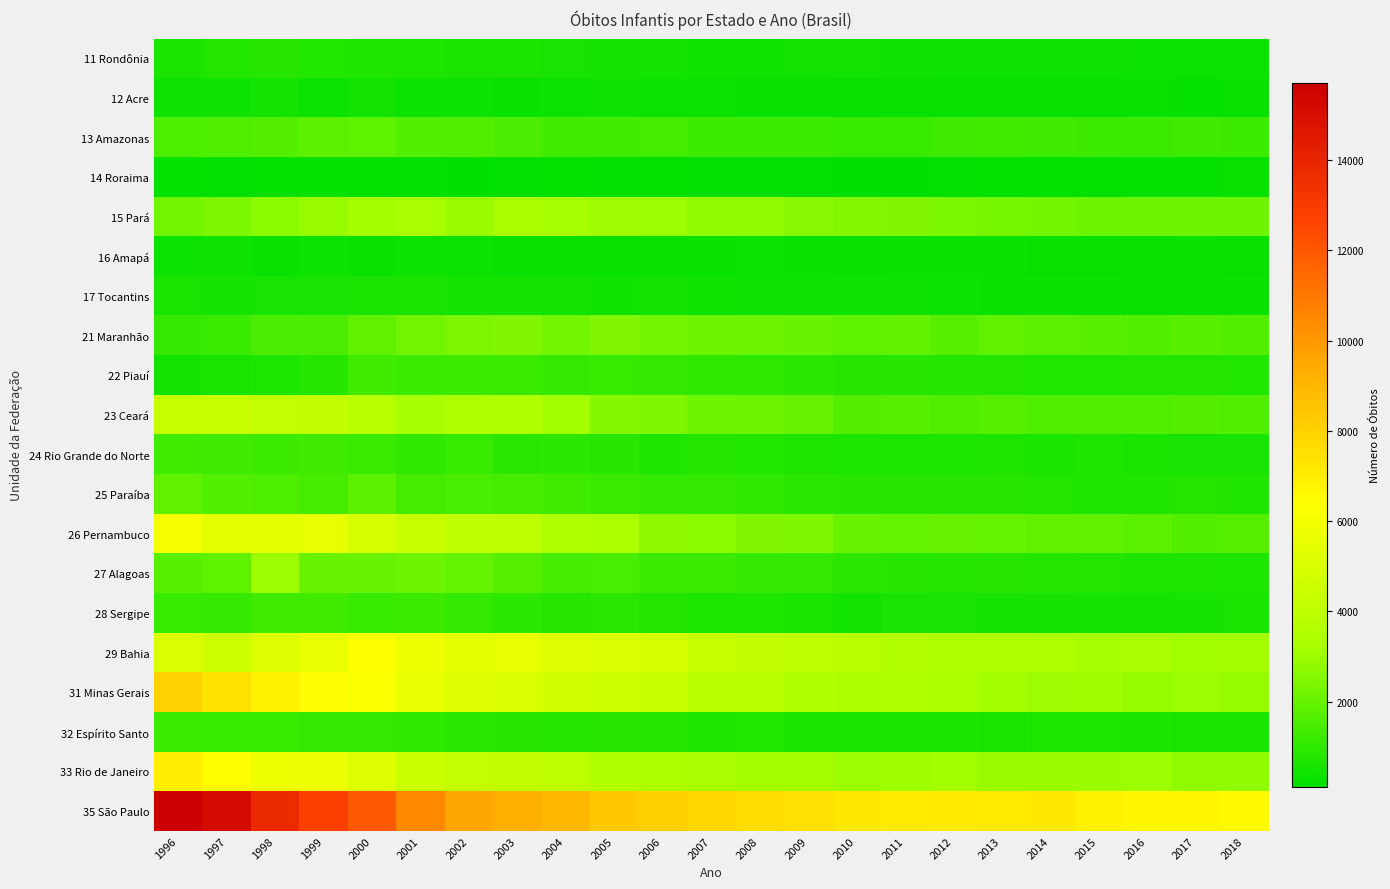

Reading right to left, transcribe all the data shown in this chart.

11 Rondônia: 2018=357	2017=353	2016=357	2015=405	2014=395	2013=377	2012=364	2011=368	2010=479	2009=455	2008=436	2007=446	2006=481	2005=521	2004=573	2003=617	2002=630	2001=665	2000=724	1999=750	1998=837	1997=764	1996=631
12 Acre: 2018=273	2017=223	2016=239	2015=291	2014=291	2013=280	2012=274	2011=256	2010=287	2009=322	2008=322	2007=358	2006=340	2005=365	2004=341	2003=326	2002=341	2001=359	2000=476	1999=358	1998=463	1997=390	1996=421
13 Amazonas: 2018=1253	2017=1292	2016=1225	2015=1245	2014=1275	2013=1361	2012=1301	2011=1177	2010=1178	2009=1270	2008=1257	2007=1247	2006=1382	2005=1346	2004=1332	2003=1524	2002=1613	2001=1659	2000=1864	1999=1848	1998=1700	1997=1584	1996=1566
14 Roraima: 2018=266	2017=210	2016=210	2015=191	2014=225	2013=209	2012=175	2011=126	2010=126	2009=177	2008=168	2007=164	2006=203	2005=175	2004=187	2003=161	2002=117	2001=163	2000=181	1999=212	1998=178	1997=149	1996=237
15 Pará: 2018=2134	2017=2136	2016=2157	2015=2151	2014=2259	2013=2295	2012=2349	2011=2471	2010=2533	2009=2632	2008=2753	2007=2817	2006=3008	2005=3028	2004=3175	2003=3232	2002=2976	2001=3202	2000=3144	1999=2939	1998=2690	1997=2406	1996=2196
16 Amapá: 2018=294	2017=302	2016=284	2015=264	2014=294	2013=313	2012=304	2011=304	2010=287	2009=321	2008=342	2007=300	2006=321	2005=289	2004=315	2003=306	2002=343	2001=331	2000=314	1999=360	1998=329	1997=388	1996=360
17 Tocantins: 2018=323	2017=309	2016=298	2015=327	2014=316	2013=328	2012=346	2011=391	2010=399	2009=411	2008=396	2007=437	2006=464	2005=448	2004=482	2003=514	2002=528	2001=592	2000=591	1999=557	1998=544	1997=522	1996=578
21 Maranhão: 2018=1649	2017=1787	2016=1656	2015=1789	2014=1813	2013=1896	2012=1703	2011=1939	2010=1860	2009=2051	2008=2110	2007=2164	2006=2240	2005=2465	2004=2213	2003=2473	2002=2425	2001=2188	2000=1898	1999=1543	1998=1501	1997=1213	1996=1069
22 Piauí: 2018=735	2017=757	2016=763	2015=730	2014=743	2013=761	2012=797	2011=847	2010=833	2009=913	2008=972	2007=1056	2006=1084	2005=1126	2004=1078	2003=1212	2002=1254	2001=1245	2000=1345	1999=791	1998=640	1997=602	1996=472
23 Ceará: 2018=1594	2017=1688	2016=1596	2015=1598	2014=1581	2013=1726	2012=1609	2011=1750	2010=1691	2009=2039	2008=2104	2007=2157	2006=2443	2005=2566	2004=3083	2003=3506	2002=3461	2001=3169	2000=3801	1999=4111	1998=4147	1997=4332	1996=4380
24 Rio Grande do Norte: 2018=564	2017=569	2016=581	2015=680	2014=618	2013=675	2012=659	2011=640	2010=638	2009=676	2008=728	2007=758	2006=701	2005=852	2004=940	2003=913	2002=1127	2001=1042	2000=1206	1999=1275	1998=1254	1997=1278	1996=1346
25 Paraíba: 2018=703	2017=764	2016=709	2015=688	2014=778	2013=828	2012=824	2011=846	2010=850	2009=910	2008=1026	2007=1087	2006=1085	2005=1213	2004=1308	2003=1415	2002=1472	2001=1379	2000=1848	1999=1424	1998=1565	1997=1659	1996=1907
26 Pernambuco: 2018=1714	2017=1648	2016=1821	2015=1886	2014=1892	2013=1999	2012=2010	2011=1958	2010=2083	2009=2434	2008=2468	2007=2680	2006=2734	2005=3267	2004=3404	2003=3974	2002=4035	2001=4379	2000=4885	1999=5535	1998=5451	1997=5468	1996=6048
27 Alagoas: 2018=658	2017=675	2016=689	2015=765	2014=793	2013=852	2012=796	2011=852	2010=918	2009=1063	2008=1080	2007=1233	2006=1234	2005=1467	2004=1432	2003=1720	2002=1948	2001=2158	2000=2027	1999=2072	1998=2987	1997=1872	1996=1785
28 Sergipe: 2018=576	2017=521	2016=495	2015=524	2014=543	2013=517	2012=555	2011=562	2010=510	2009=586	2008=650	2007=665	2006=786	2005=895	2004=839	2003=959	2002=1065	2001=1241	2000=1163	1999=1321	1998=1313	1997=1097	1996=1176
29 Bahia: 2018=3121	2017=3081	2016=3195	2015=3165	2014=3351	2013=3463	2012=3574	2011=3612	2010=3814	2009=4057	2008=4086	2007=4353	2006=4784	2005=5023	2004=5157	2003=5505	2002=5417	2001=5744	2000=6380	1999=5577	1998=5199	1997=4573	1996=5092
31 Minas Gerais: 2018=2889	2017=2982	2016=2912	2015=3070	2014=3029	2013=3142	2012=3313	2011=3392	2010=3336	2009=3529	2008=3836	2007=3860	2006=4349	2005=4586	2004=4680	2003=5001	2002=5113	2001=5597	2000=6258	1999=6505	1998=6839	1997=7348	1996=8019
32 Espírito Santo: 2018=600	2017=596	2016=624	2015=650	2014=639	2013=597	2012=606	2011=629	2010=617	2009=617	2008=752	2007=709	2006=791	2005=818	2004=800	2003=874	2002=886	2001=1020	2000=1100	1999=1075	1998=1177	1997=1159	1996=1270
33 Rio de Janeiro: 2018=2794	2017=2770	2016=2990	2015=2978	2014=2970	2013=2939	2012=3077	2011=3063	2010=3004	2009=3128	2008=3106	2007=3205	2006=3339	2005=3571	2004=3963	2003=4102	2002=4167	2001=4423	2000=5114	1999=5708	1998=5827	1997=6467	1996=6946
35 São Paulo: 2018=6530	2017=6680	2016=6667	2015=6849	2014=7173	2013=7070	2012=7118	2011=7088	2010=7163	2009=7482	2008=7585	2007=7774	2006=8078	2005=8353	2004=8959	2003=9273	2002=9534	2001=10437	2000=11922	1999=12796	1998=13756	1997=15159	1996=15710